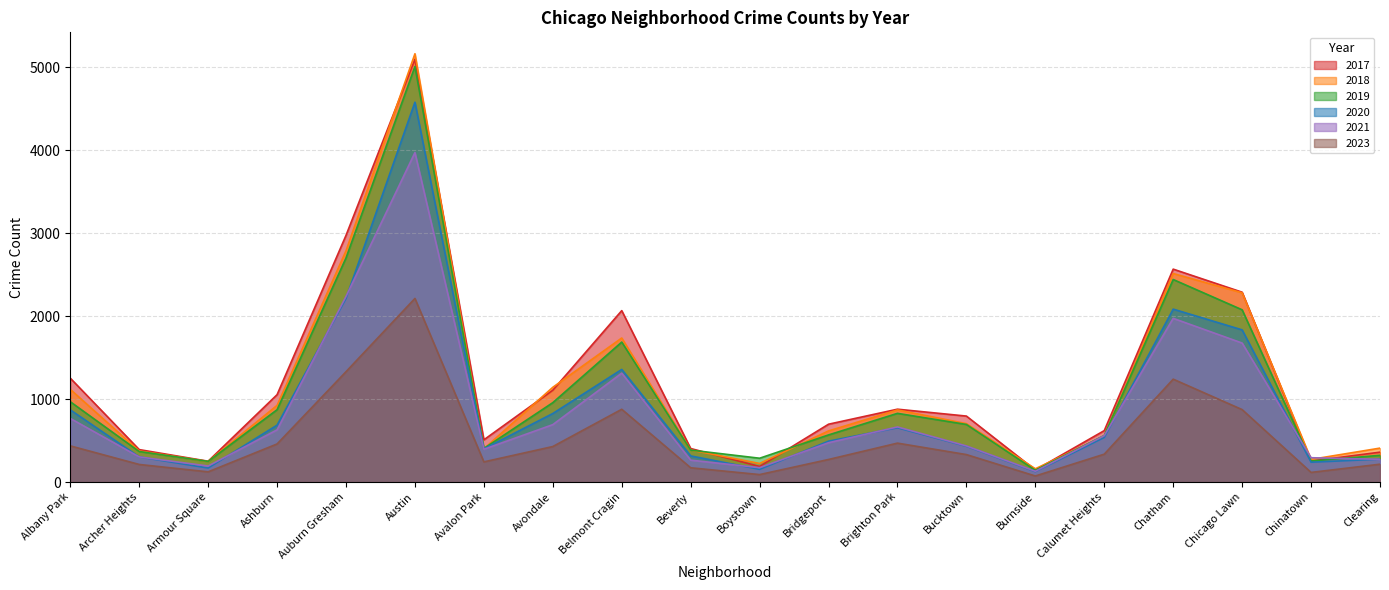

Reading right to left, list all the values displayed in this chart.

2017: Clearing=360	Chinatown=253	Chicago Lawn=2288	Chatham=2566	Calumet Heights=620	Burnside=145	Bucktown=795	Brighton Park=878	Bridgeport=697	Boystown=188	Beverly=404	Belmont Cragin=2066	Avondale=1107	Avalon Park=509	Austin=5095	Auburn Gresham=2973	Ashburn=1053	Armour Square=251	Archer Heights=391	Albany Park=1252
2019: Clearing=322	Chinatown=253	Chicago Lawn=2076	Chatham=2441	Calumet Heights=561	Burnside=142	Bucktown=694	Brighton Park=828	Bridgeport=568	Boystown=287	Beverly=385	Belmont Cragin=1687	Avondale=957	Avalon Park=405	Austin=5008	Auburn Gresham=2701	Ashburn=872	Armour Square=249	Archer Heights=368	Albany Park=968
2021: Clearing=274	Chinatown=293	Chicago Lawn=1675	Chatham=1973	Calumet Heights=559	Burnside=130	Bucktown=435	Brighton Park=664	Bridgeport=474	Boystown=173	Beverly=264	Belmont Cragin=1312	Avondale=692	Avalon Park=395	Austin=3971	Auburn Gresham=2237	Ashburn=629	Armour Square=193	Archer Heights=303	Albany Park=767
2023: Clearing=215	Chinatown=116	Chicago Lawn=873	Chatham=1240	Calumet Heights=336	Burnside=73	Bucktown=331	Brighton Park=469	Bridgeport=272	Boystown=90	Beverly=172	Belmont Cragin=877	Avondale=428	Avalon Park=243	Austin=2213	Auburn Gresham=1330	Ashburn=459	Armour Square=123	Archer Heights=212	Albany Park=436
2020: Clearing=276	Chinatown=239	Chicago Lawn=1834	Chatham=2084	Calumet Heights=538	Burnside=126	Bucktown=431	Brighton Park=654	Bridgeport=493	Boystown=153	Beverly=315	Belmont Cragin=1357	Avondale=826	Avalon Park=400	Austin=4578	Auburn Gresham=2213	Ashburn=686	Armour Square=169	Archer Heights=303	Albany Park=870
2018: Clearing=409	Chinatown=273	Chicago Lawn=2281	Chatham=2513	Calumet Heights=554	Burnside=160	Bucktown=704	Brighton Park=869	Bridgeport=616	Boystown=224	Beverly=386	Belmont Cragin=1736	Avondale=1142	Avalon Park=401	Austin=5162	Auburn Gresham=2787	Ashburn=924	Armour Square=248	Archer Heights=374	Albany Park=1117